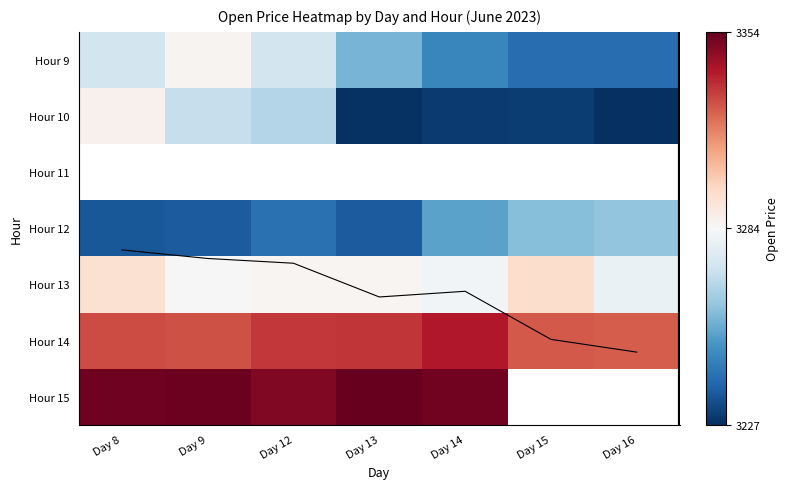

List the labels in order of Hour 9 value, smallest first.

Day 16, Day 15, Day 14, Day 13, Day 12, Day 8, Day 9